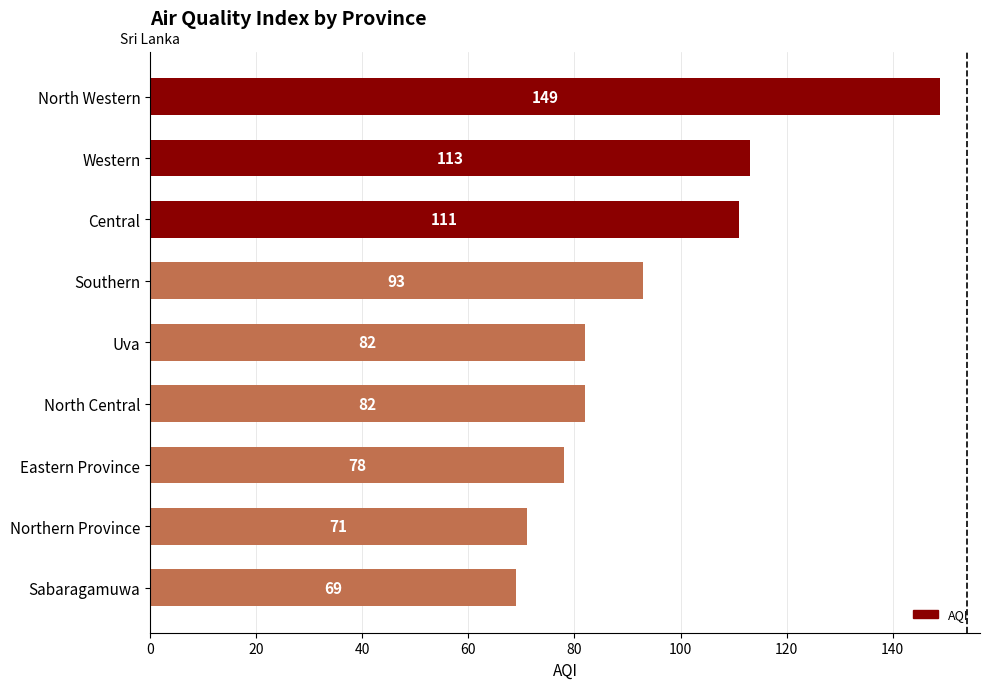

Read the value at North Western, to the nearest 10.

150